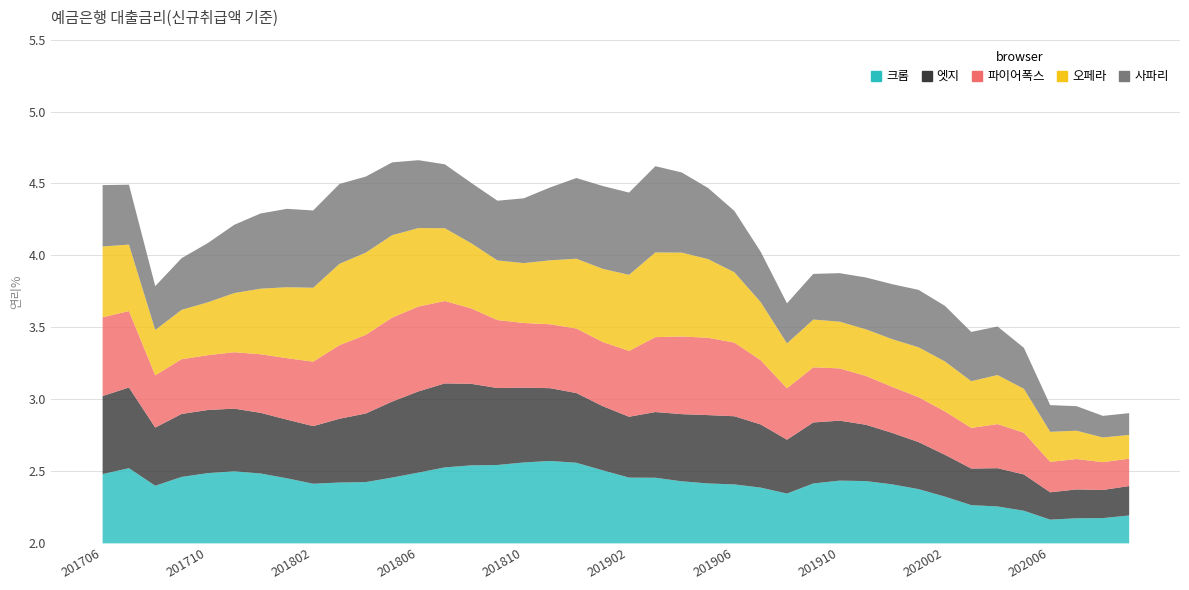

How many values are below 4?

16